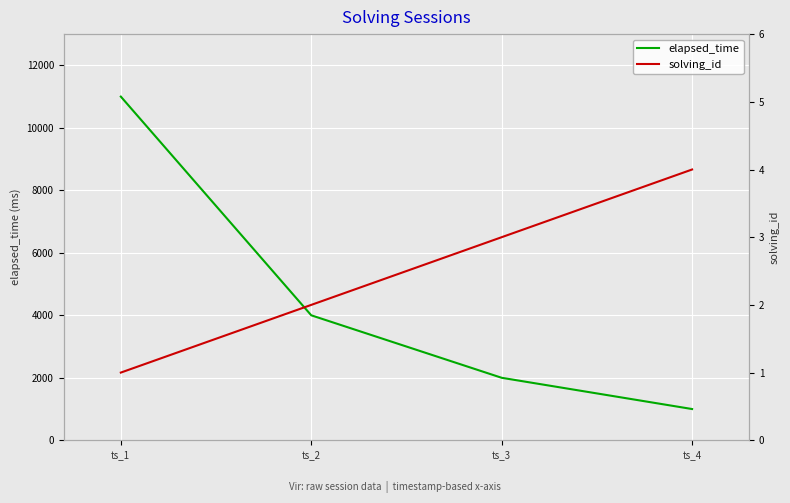

At ts_4, list the series in order from largest to smallest.

elapsed_time, solving_id